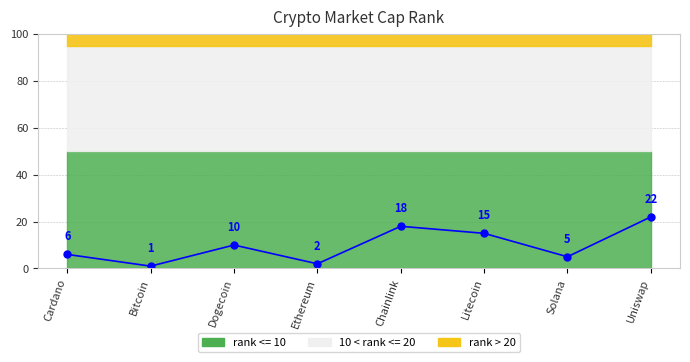

What position from the left is Solana?

7